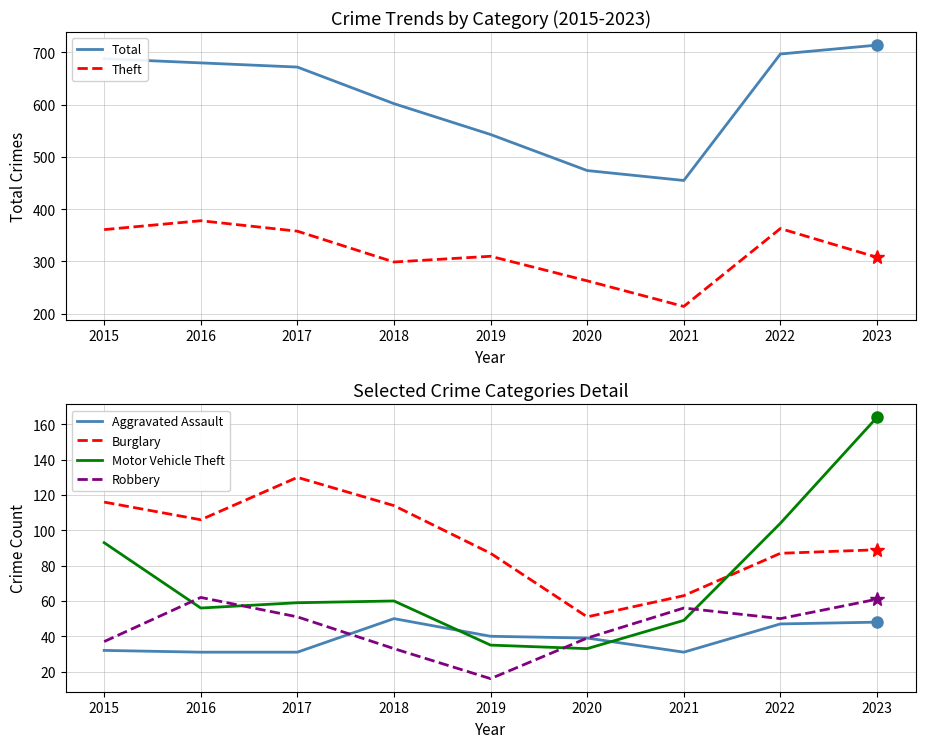

How many categories are shown in the chart?

9